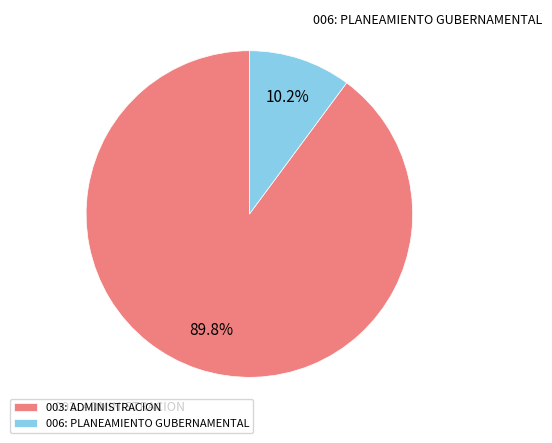

Which has a higher value, 006: PLANEAMIENTO GUBERNAMENTAL or 003: ADMINISTRACION?

003: ADMINISTRACION